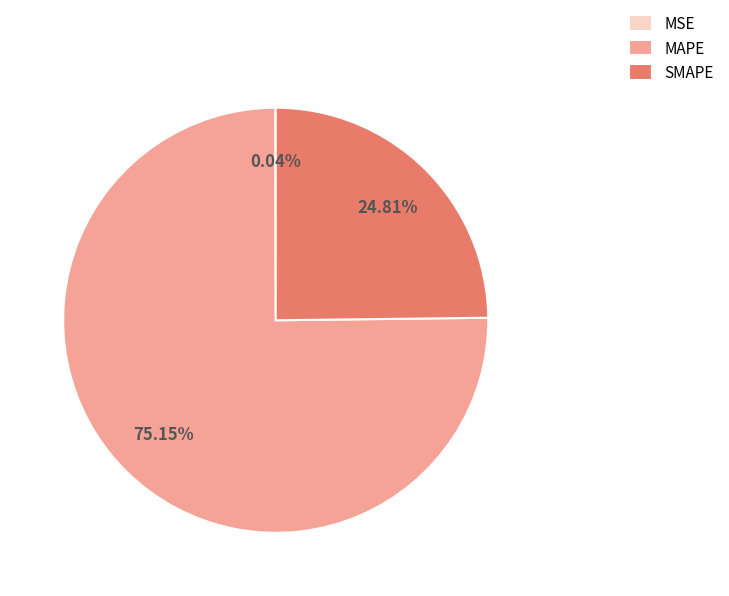

What is the largest slice in the pie chart?

MAPE